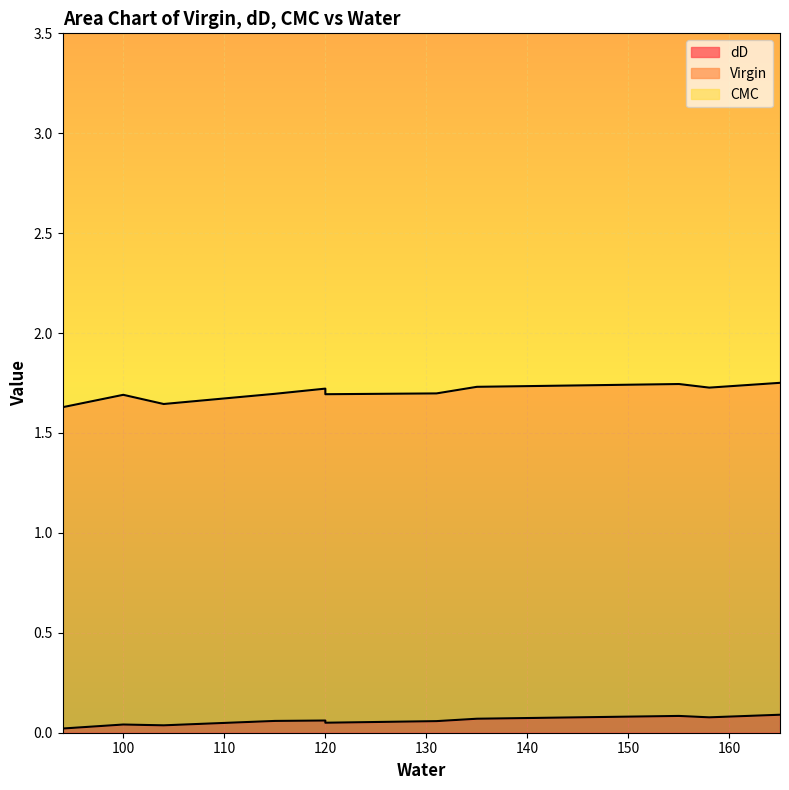

What is the maximum value for dD?

0.1